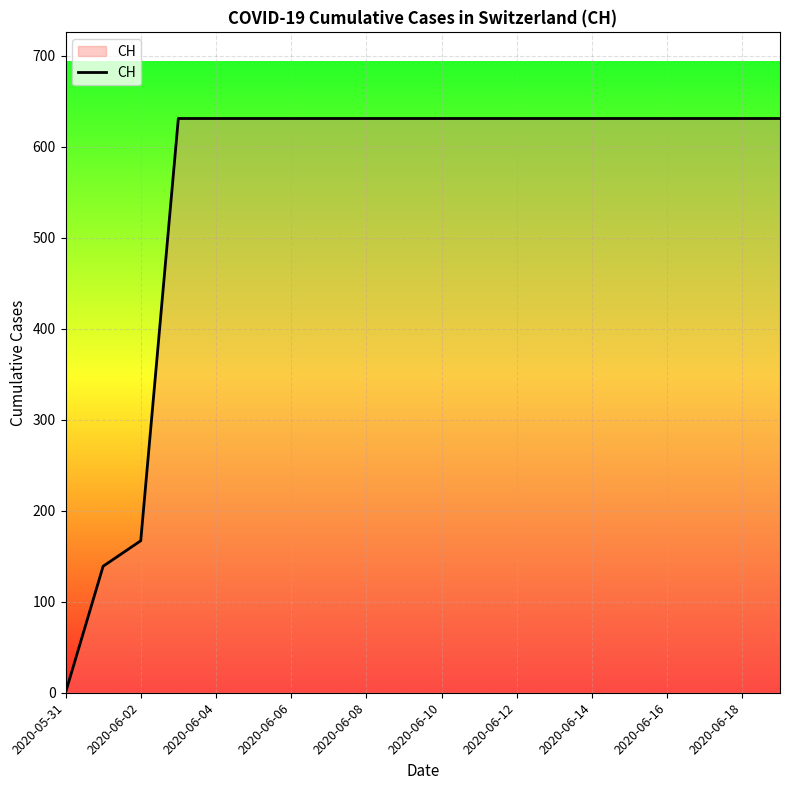

What is the greatest value displayed?

631